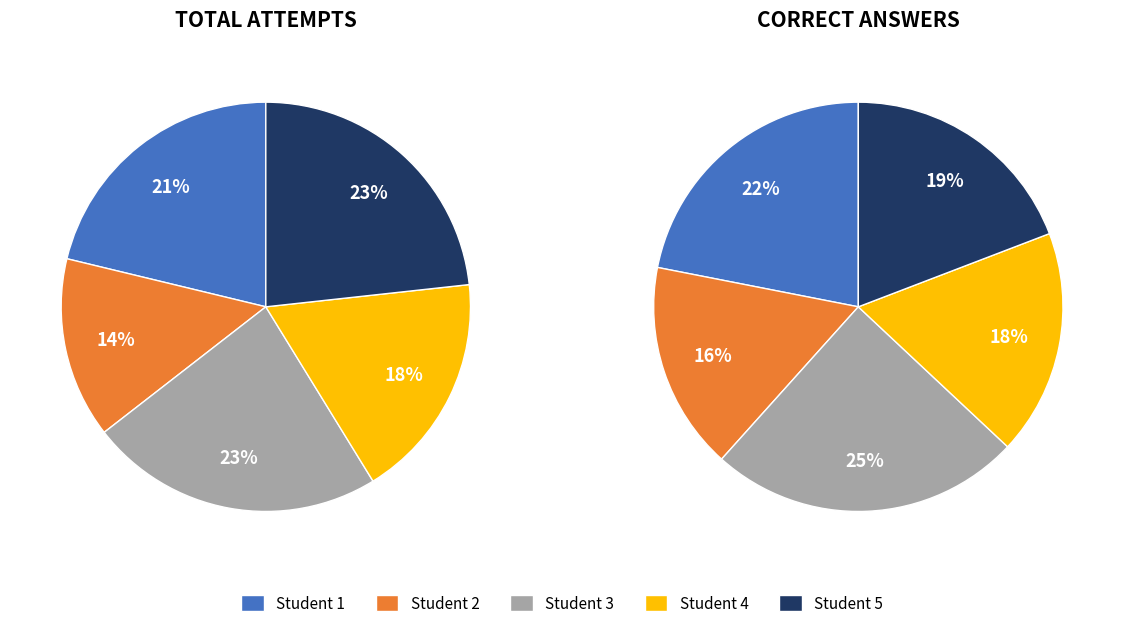

Does Student 3 account for over 50% of the chart?

No